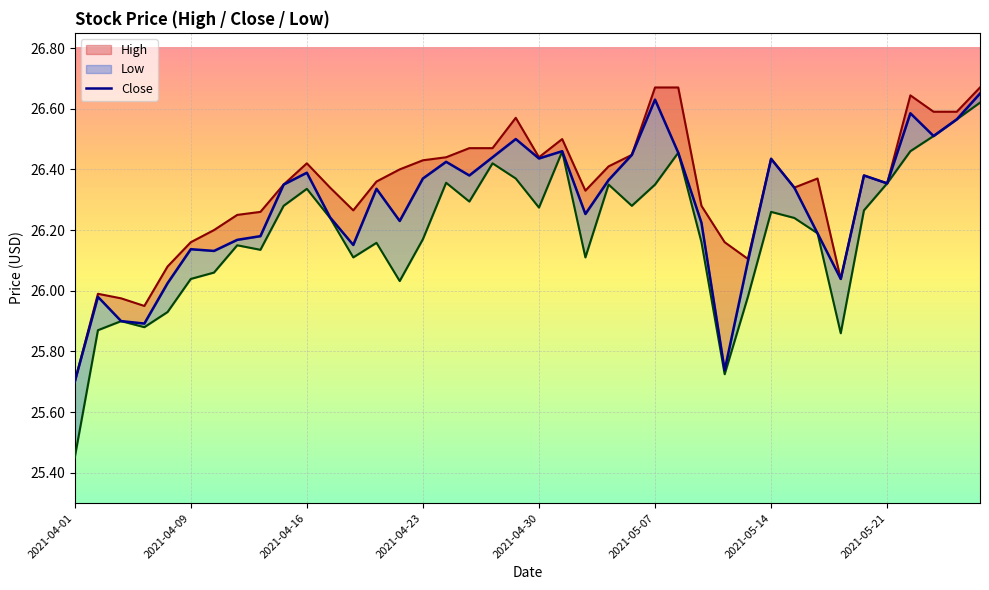

Reading left to right, transcribe all the data shown in this chart.

High: 25.7	26.0	26.0	25.9	26.1	26.2	26.2	26.2	26.3	26.4	26.4	26.3	26.3	26.4	26.4	26.4	26.4	26.5	26.5	26.6	26.4	26.5	26.3	26.4	26.4	26.7	26.7	26.3	26.2	26.1	26.4	26.3	26.4	26.0	26.4	26.4	26.6	26.6	26.6	26.7
Close: 25.7	26.0	25.9	25.9	26.0	26.1	26.1	26.2	26.2	26.4	26.4	26.2	26.2	26.3	26.2	26.4	26.4	26.4	26.4	26.5	26.4	26.5	26.3	26.4	26.4	26.6	26.5	26.2	25.7	26.1	26.4	26.3	26.2	26.0	26.4	26.4	26.6	26.5	26.6	26.6
Low: 25.4	25.9	25.9	25.9	25.9	26.0	26.1	26.1	26.1	26.3	26.3	26.2	26.1	26.2	26.0	26.2	26.4	26.3	26.4	26.4	26.3	26.5	26.1	26.4	26.3	26.4	26.5	26.2	25.7	26.0	26.3	26.2	26.2	25.9	26.3	26.4	26.5	26.5	26.6	26.6